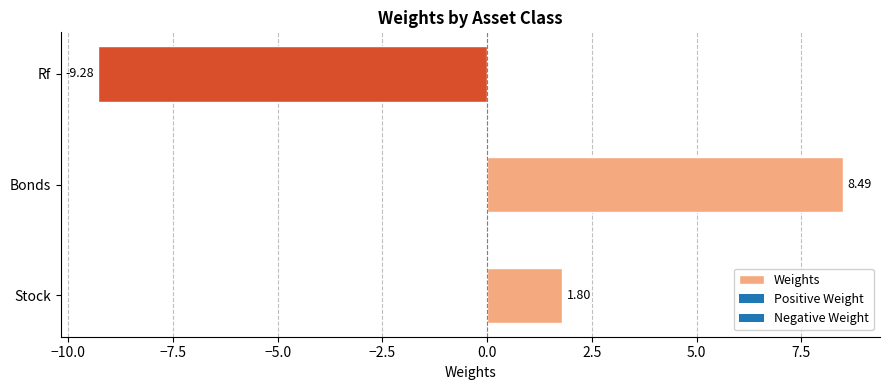

Rank the categories by value from highest to lowest.

Bonds, Stock, Rf